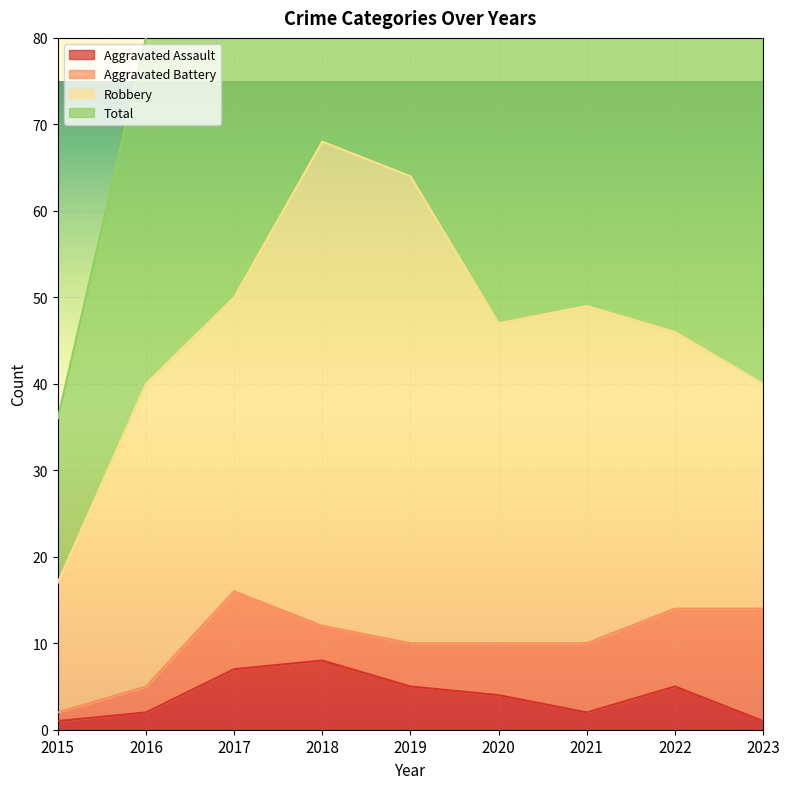

What is the maximum value shown in the chart?

137